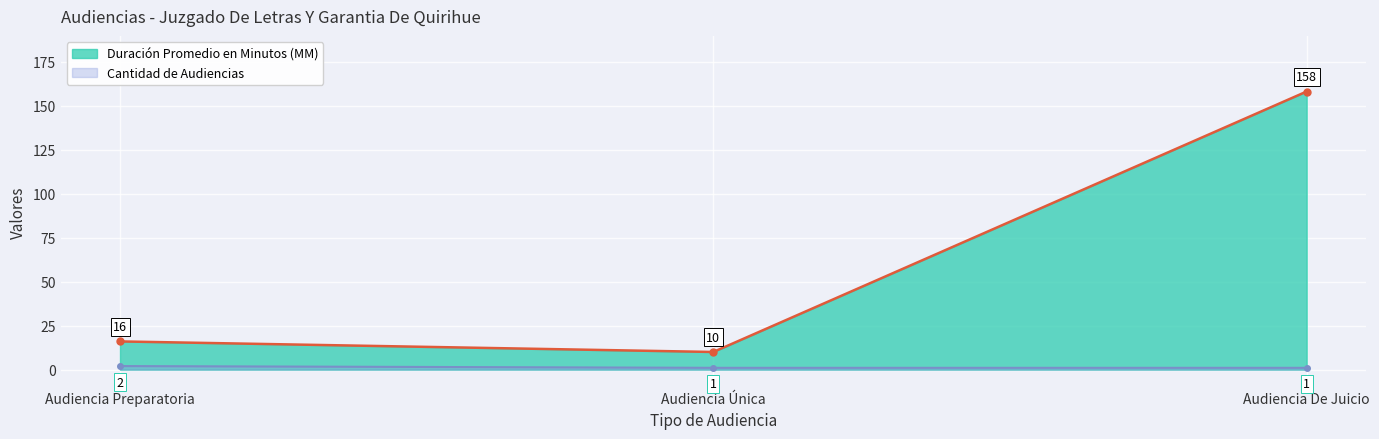

Is it true that Duración Promedio en Minutos (MM) equals 158 at Audiencia De Juicio?

True